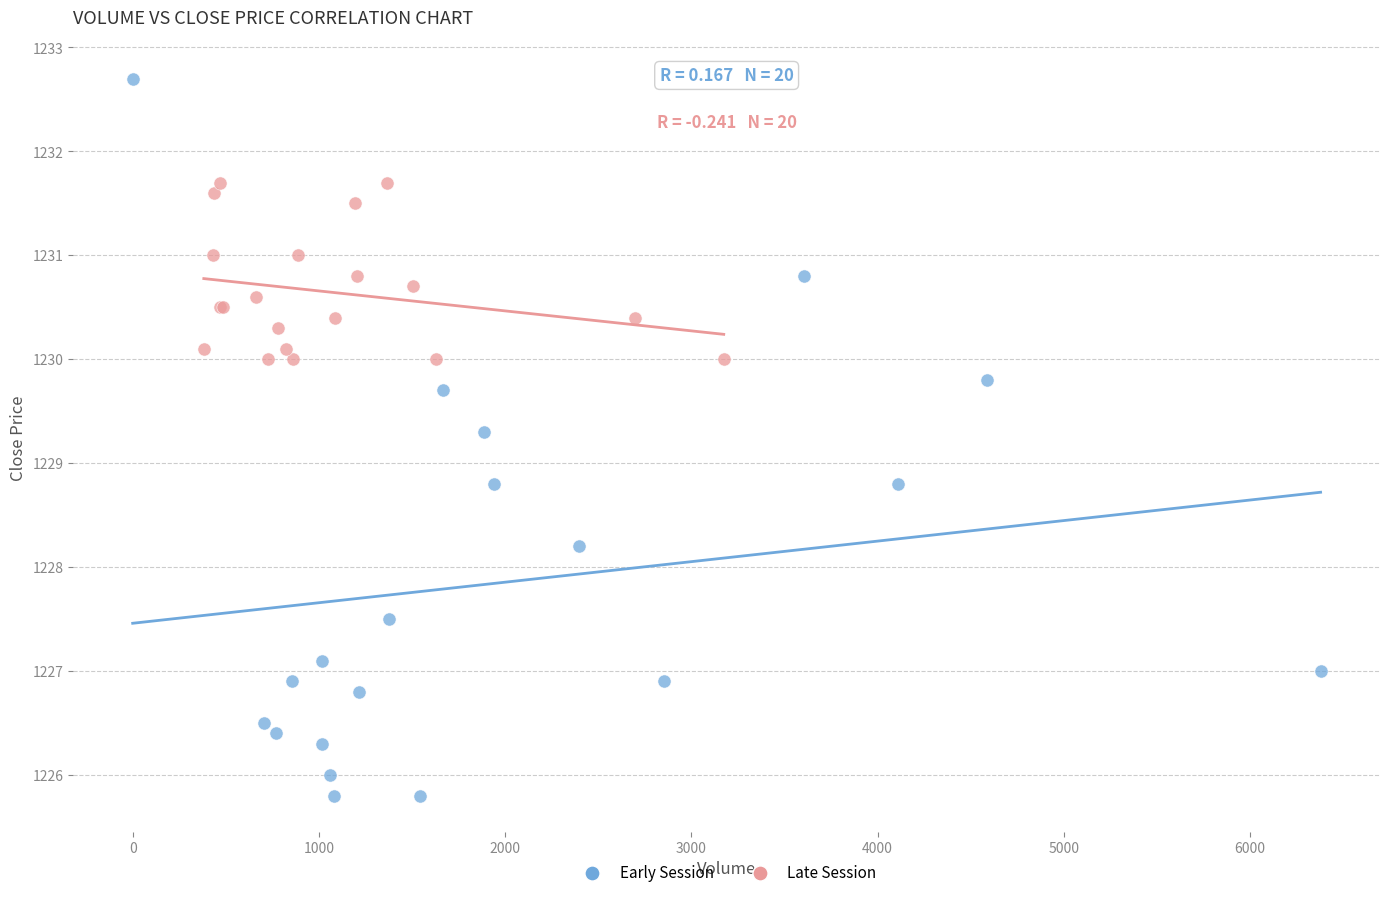

Which series reaches the minimum Y coordinate?

Early Session